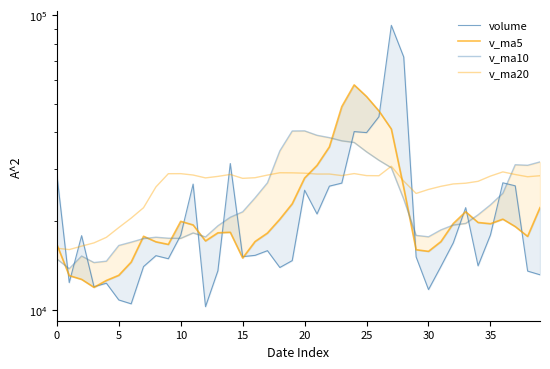

At how many categories does at least one series exceed 80552?

1